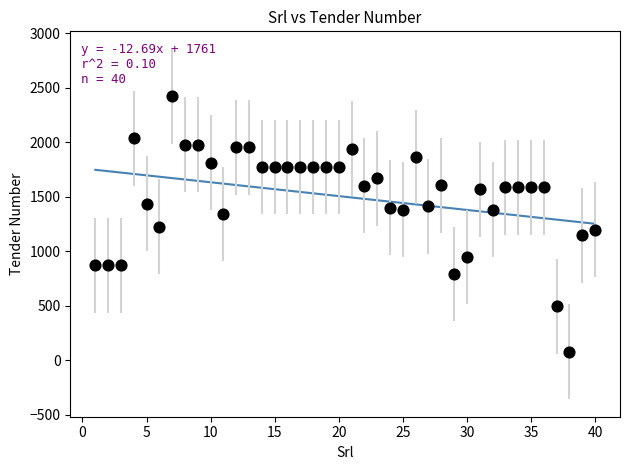

What is the range of X values (max minus min)?

39